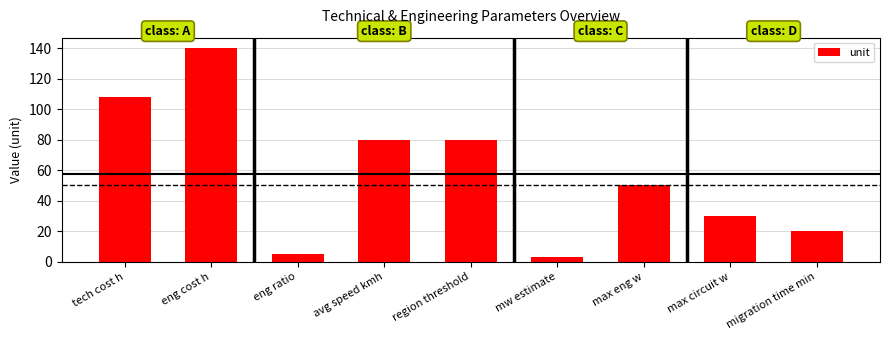

What is the sum of the values at max circuit w and eng cost h?

170